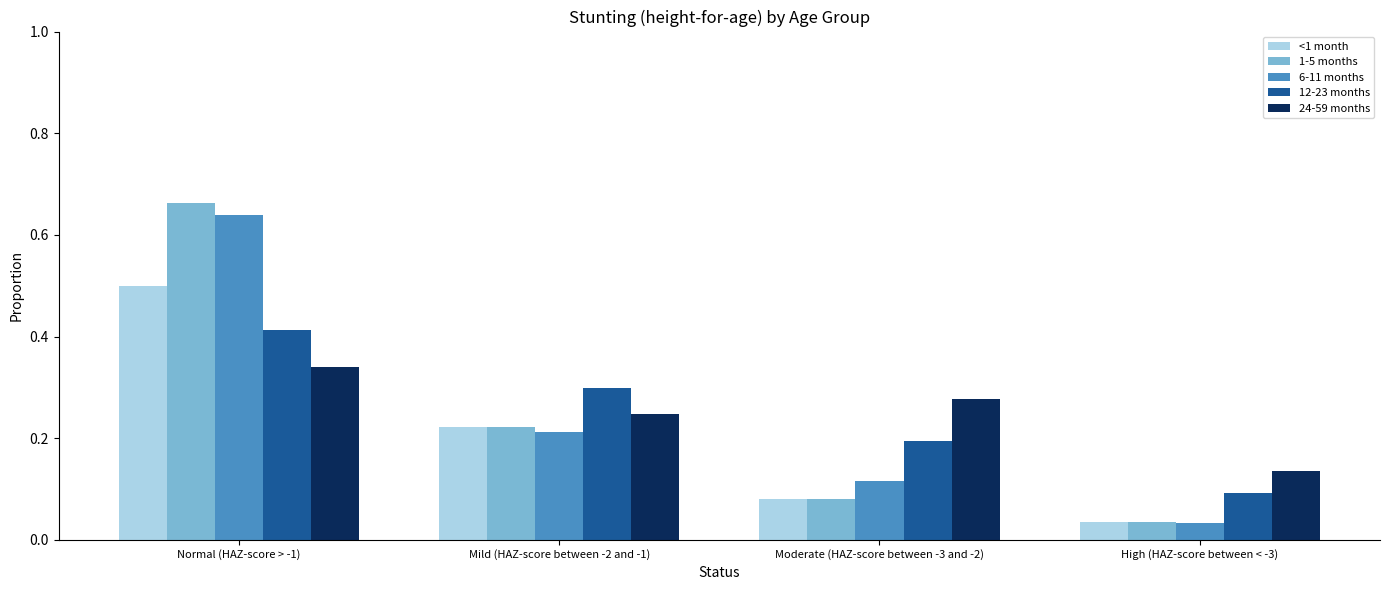

Which label corresponds to the smallest value in the chart?

High (HAZ-score between < -3)